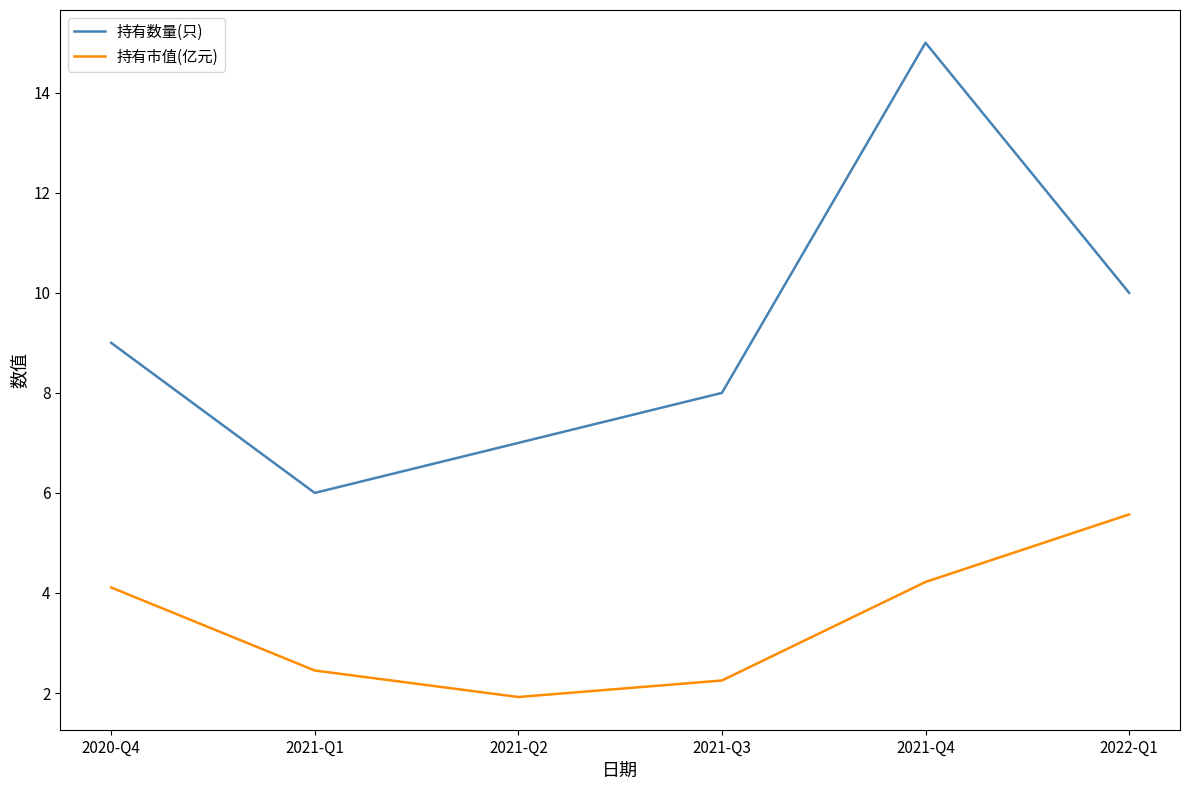

What is the greatest value displayed?

15.0